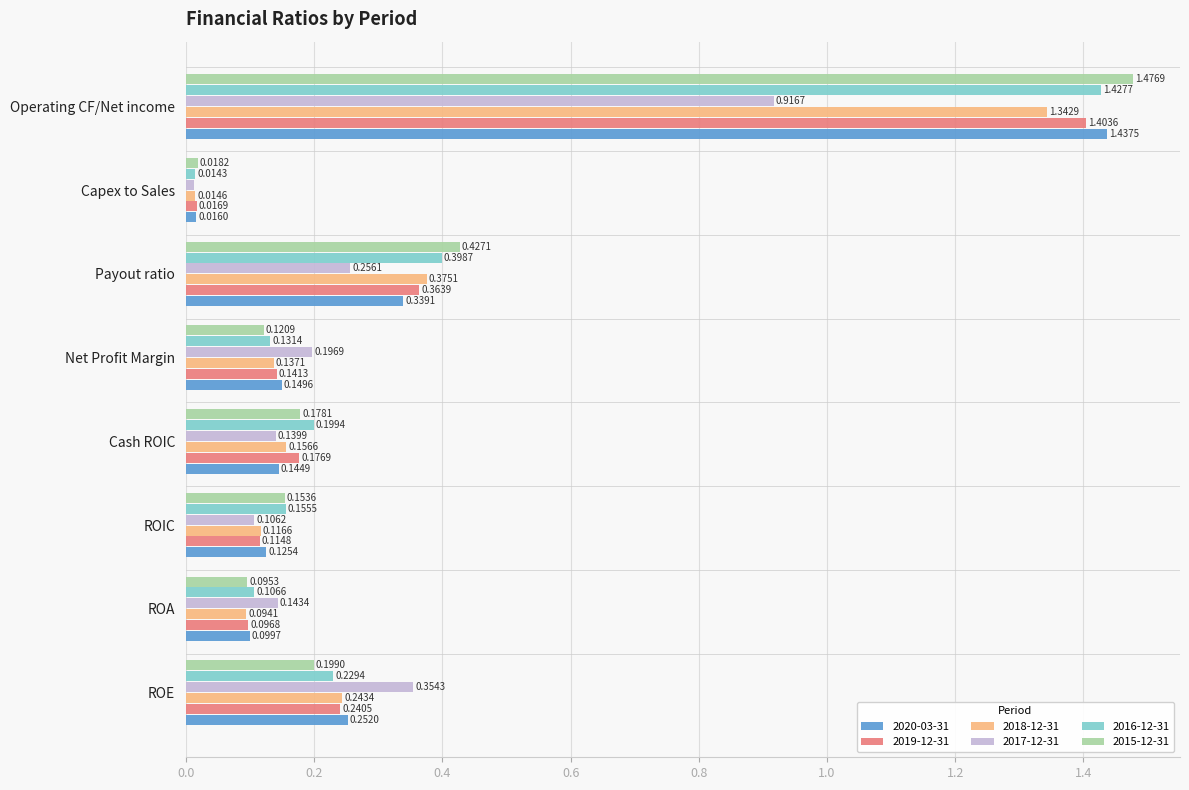

Which category has the highest value in the 2019-12-31 series?

Operating CF/Net income